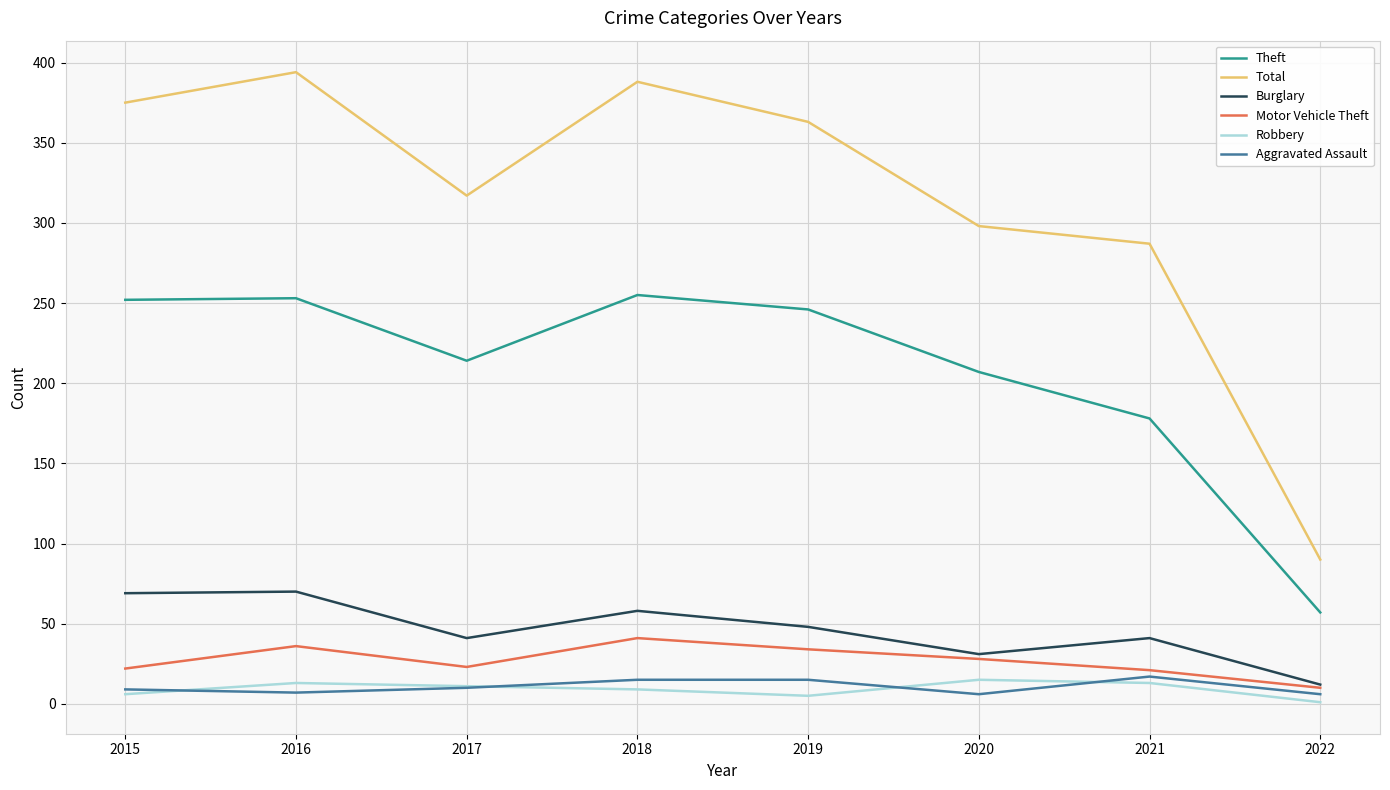

At which label does Theft reach its minimum?

2022